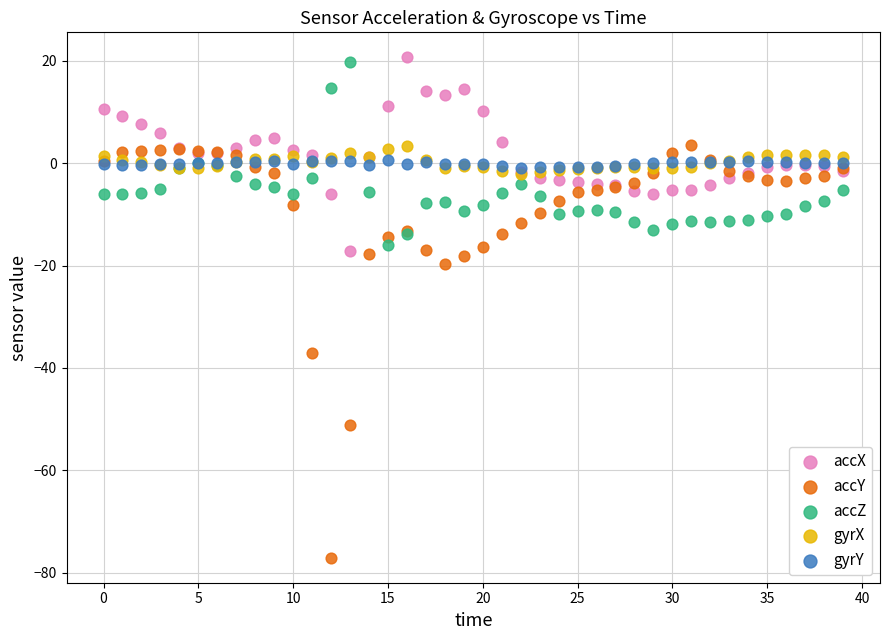

Which series reaches the maximum Y coordinate?

accX